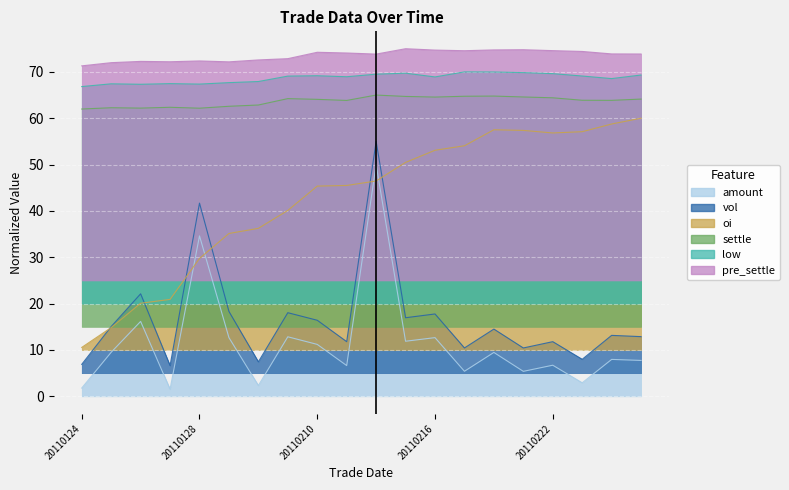

Rank the categories by settle value from highest to lowest.

20110214, 20110218, 20110217, 20110215, 20110221, 20110216, 20110222, 20110209, 20110225, 20110210, 20110223, 20110224, 20110211, 20110201, 20110131, 20110127, 20110125, 20110126, 20110128, 20110124